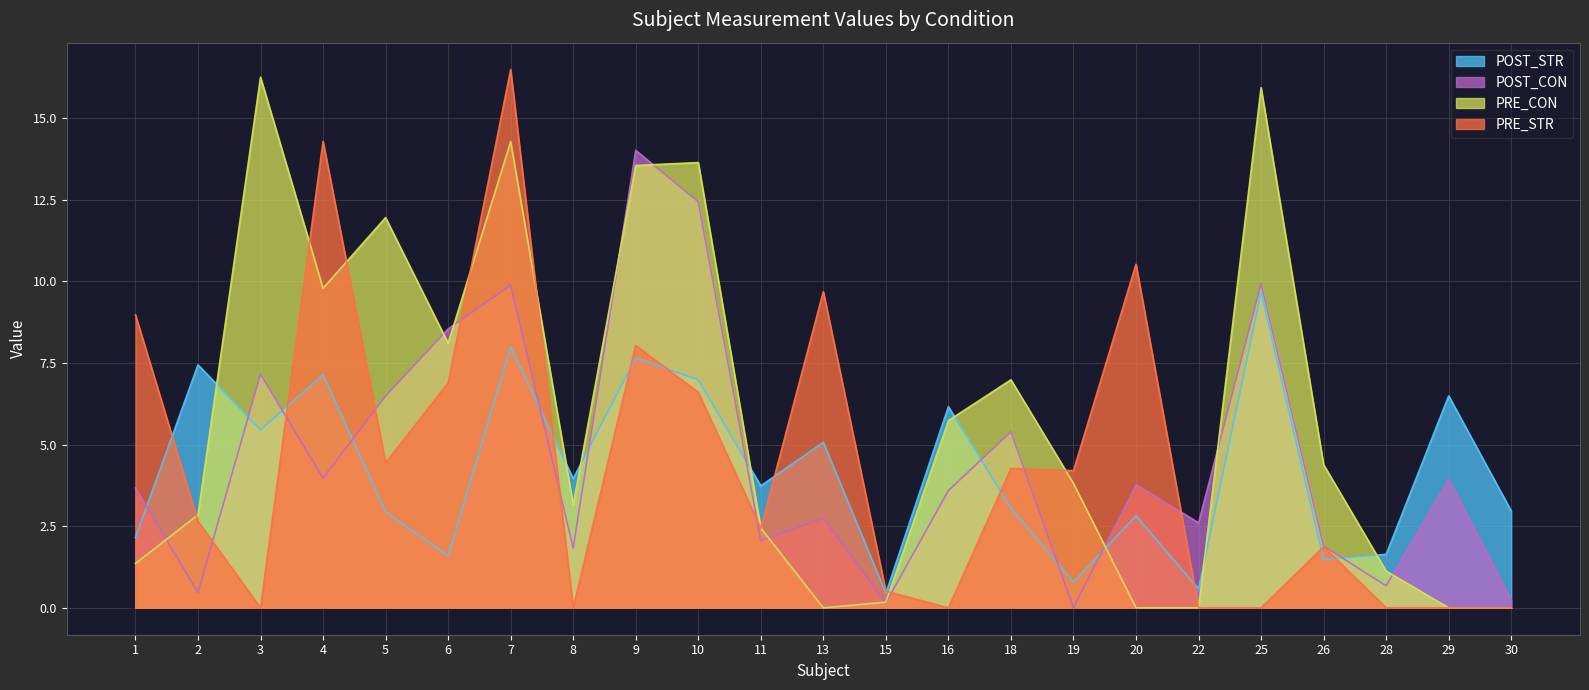

What is the total value across all series at 5?

25.8